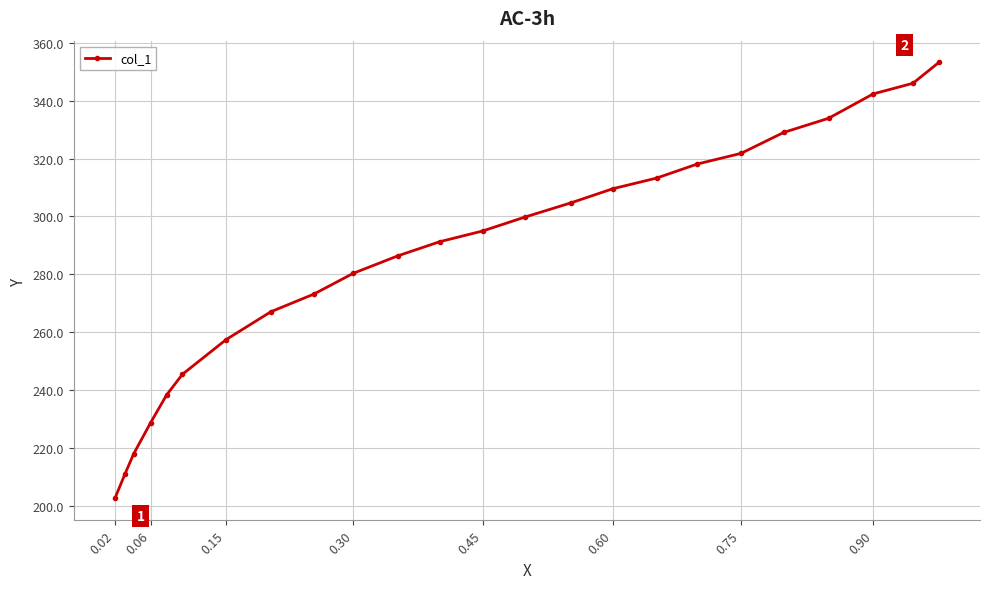

What is the average value?

286.1